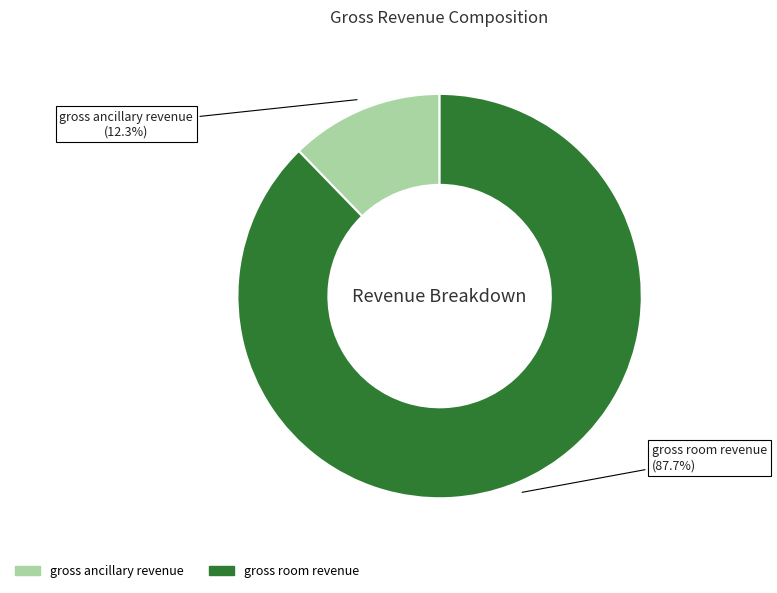

Does gross room revenue account for over 50% of the chart?

Yes